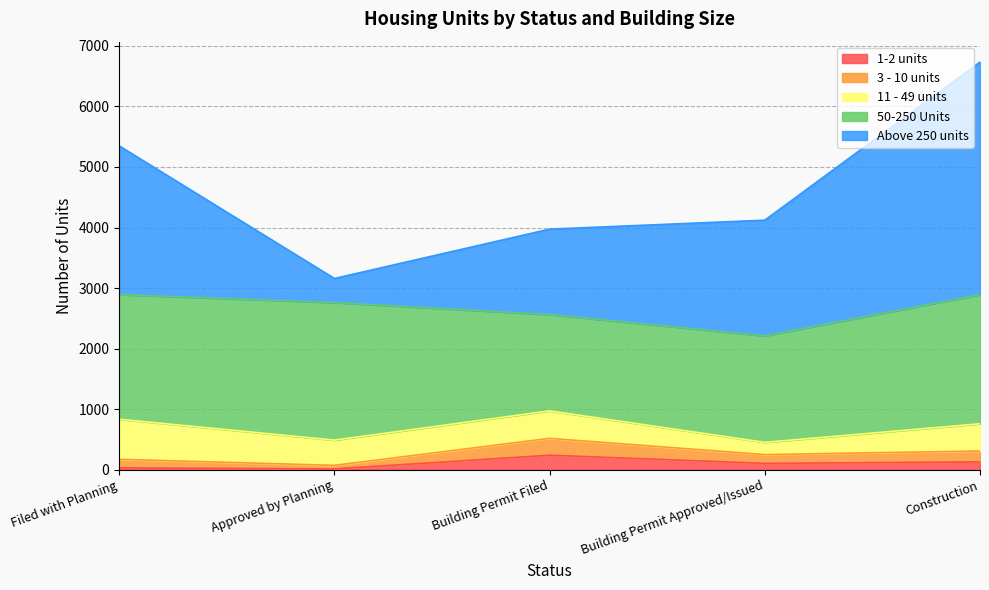

Is the value of 3 - 10 units at Filed with Planning greater than the value of Above 250 units at Construction?

No